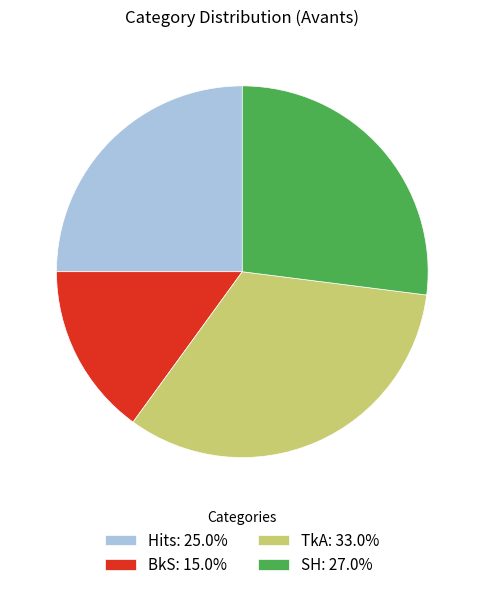

How many segments does this pie chart have?

4